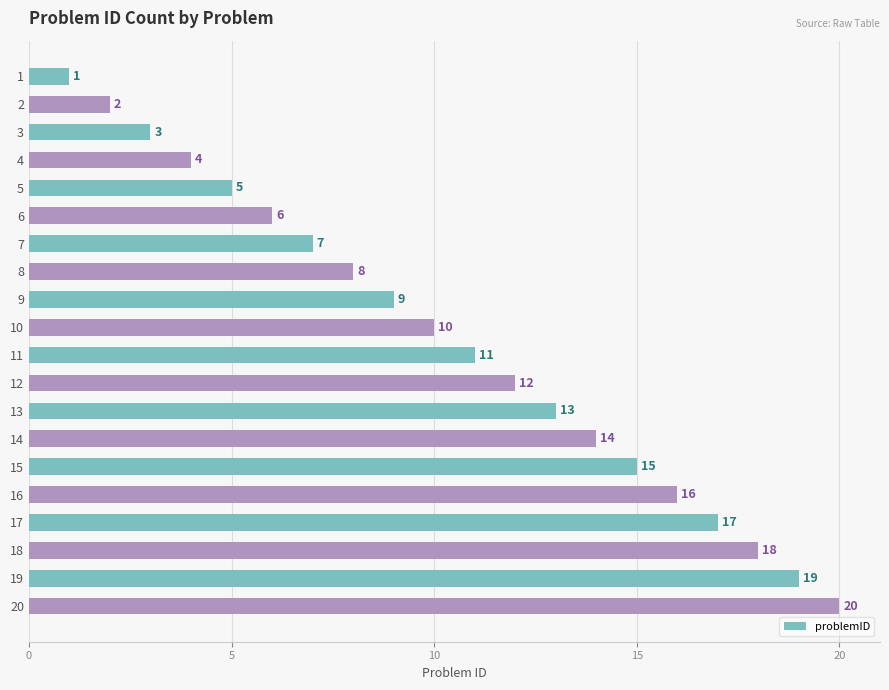

What is the change in value from 13 to 14?

+1